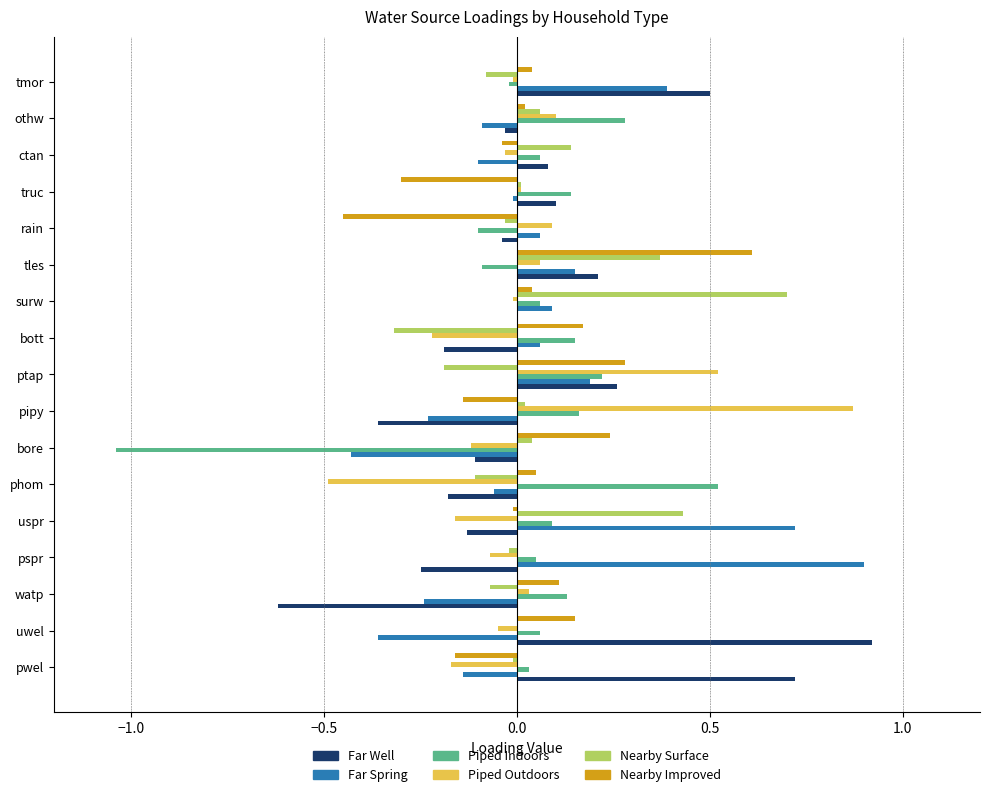

Is it true that Far Well equals 0.3 at ptap?

True